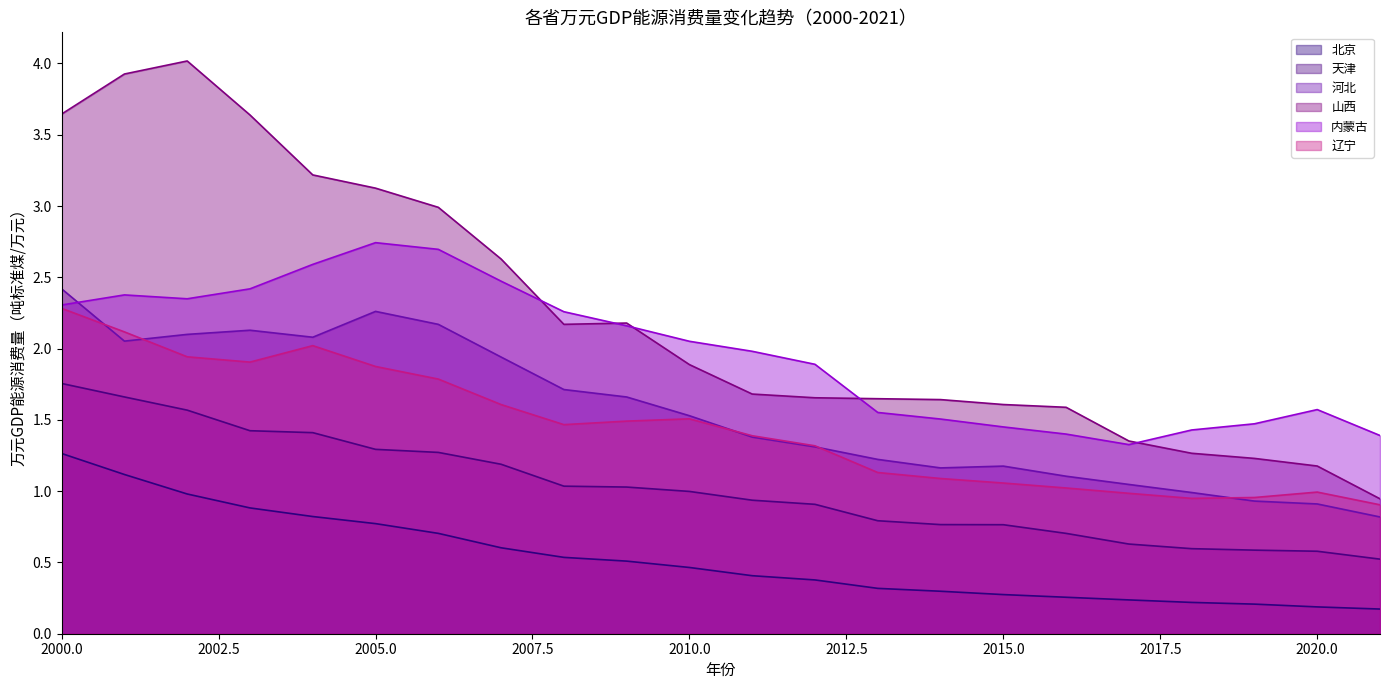

True or false: 北京 and 辽宁 cross at least once.

False